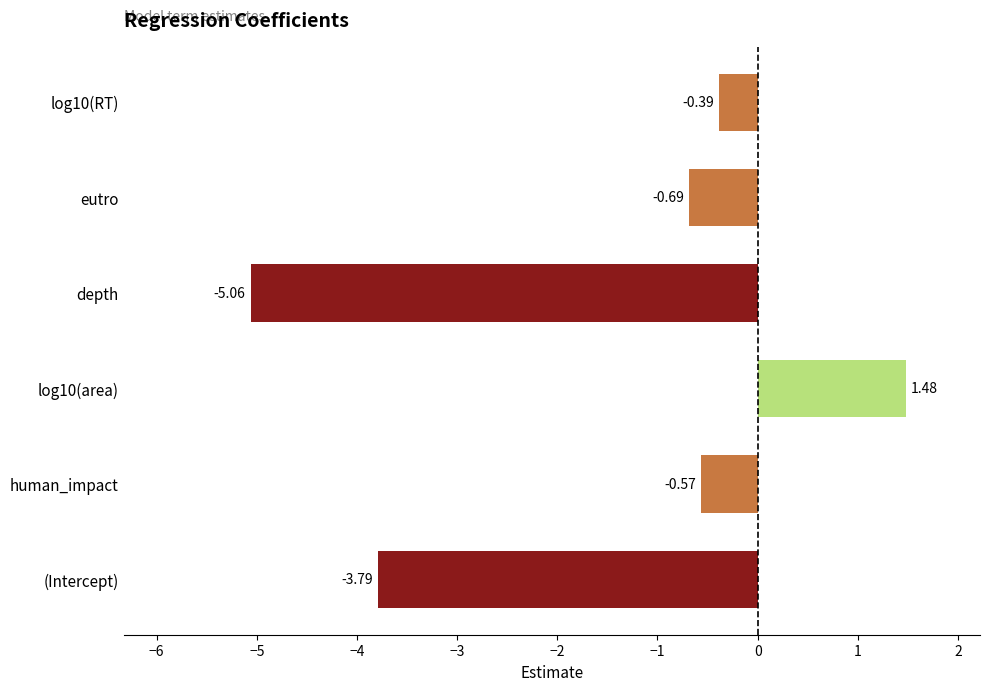

What is the sum of the values at log10(RT) and log10(area)?

1.1